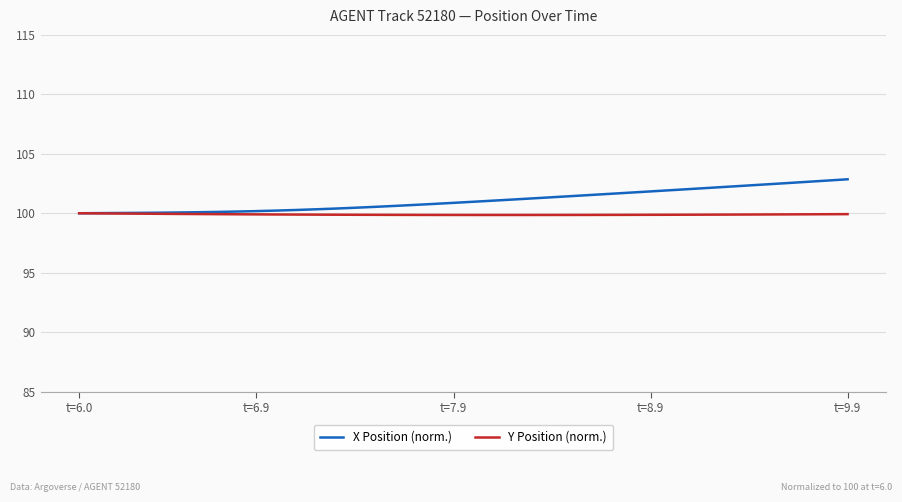

Which series has the widest spread of values?

X Position (norm.)